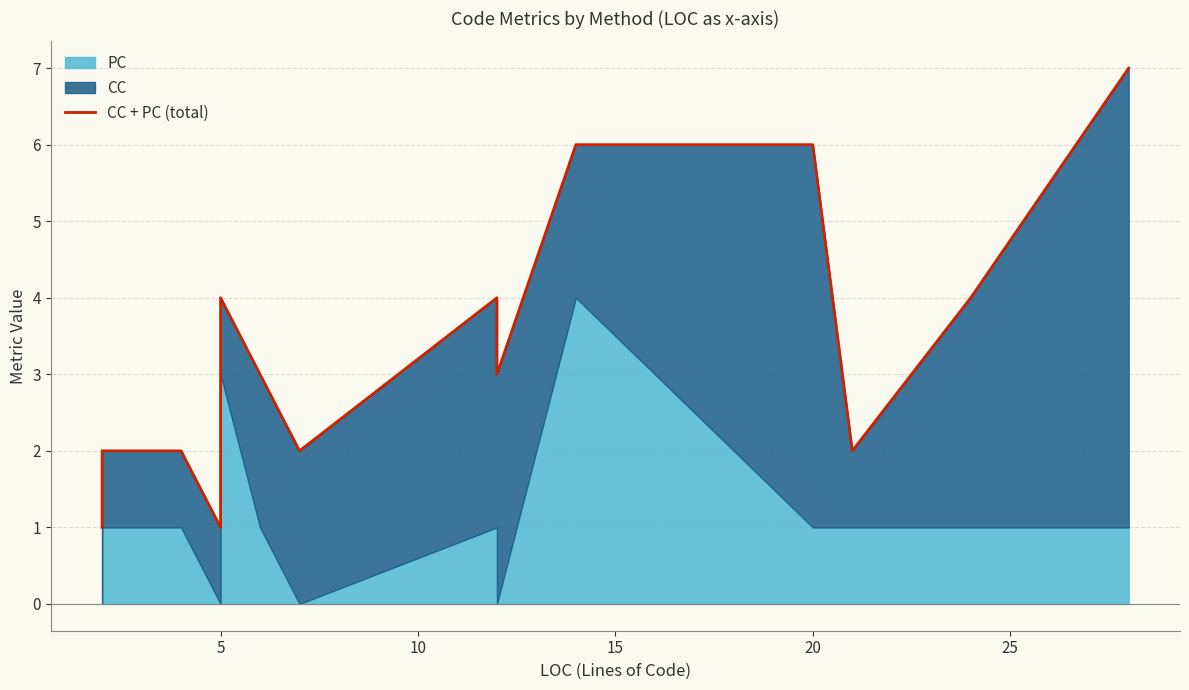

What is the smallest value displayed?

1